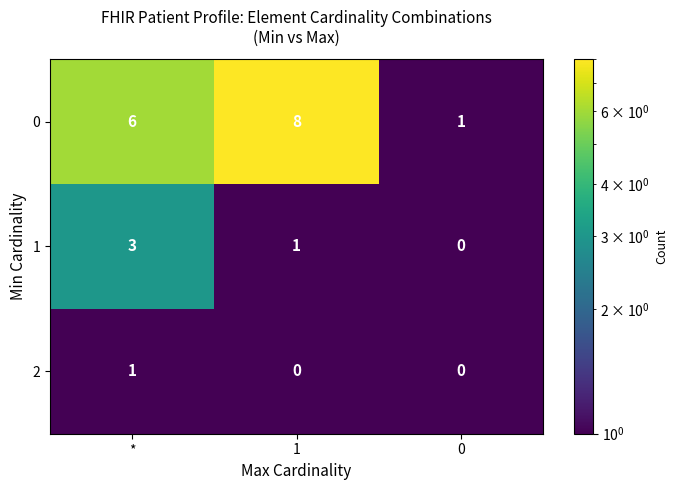

Reading left to right, extract all data points from this chart.

0: 6	8	1
1: 3	1	0
2: 1	0	0